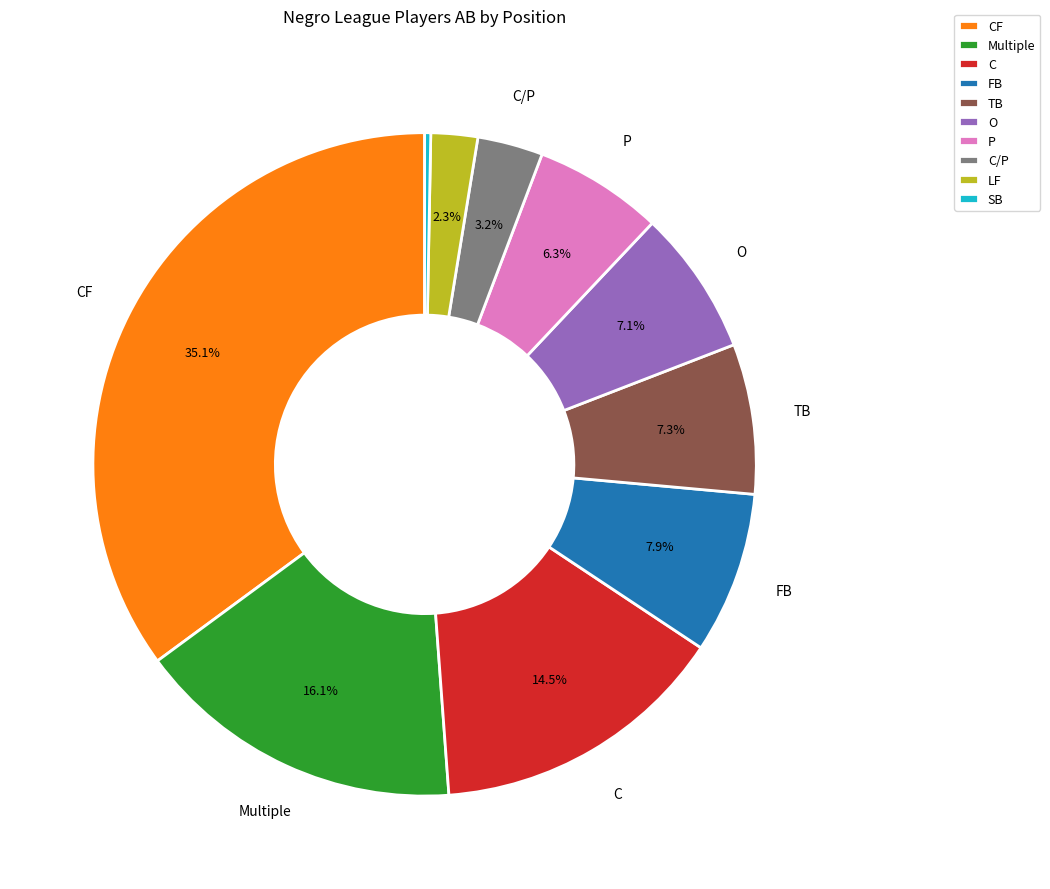

Does any single category account for the majority?

No